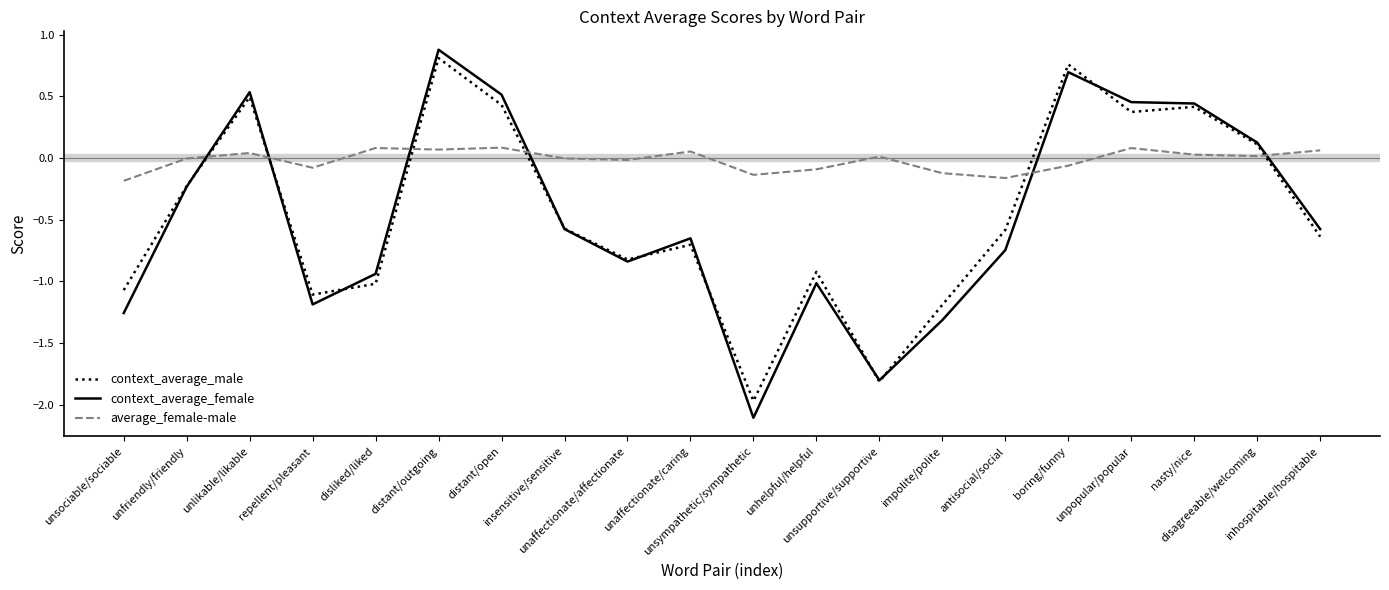

How many times do context_average_male and average_female-male cross each other?

6